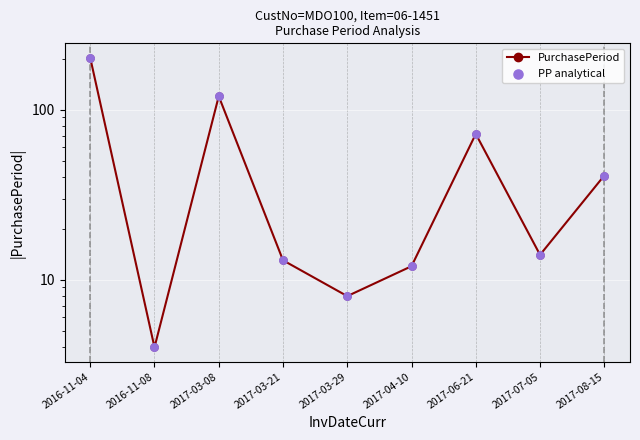

Which series has the widest spread of Y values?

PurchasePeriod